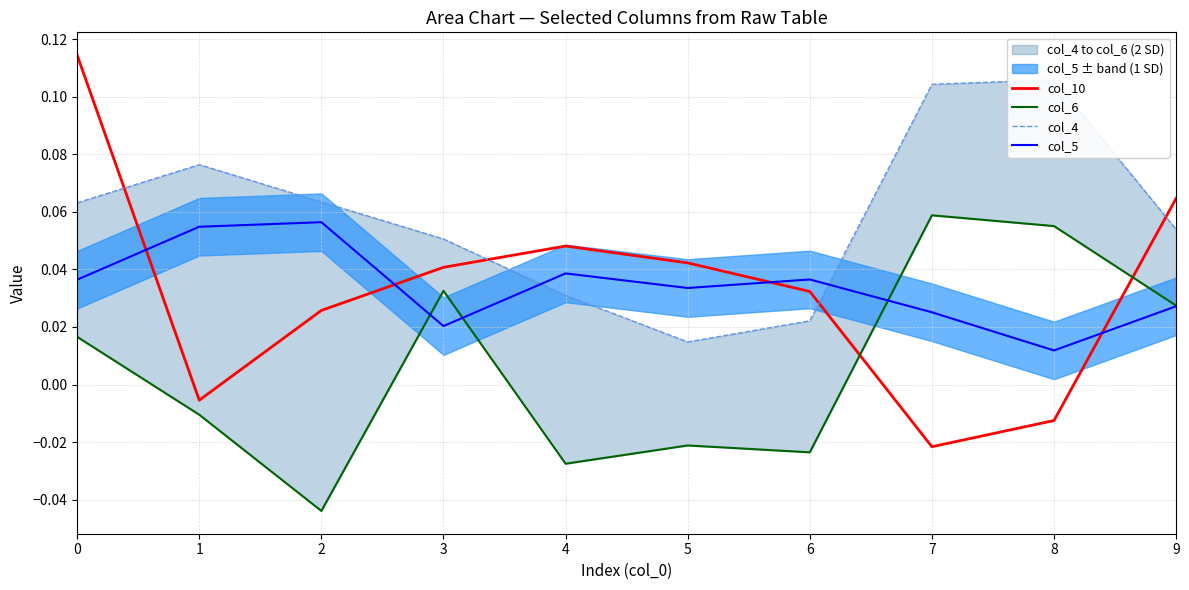

Where do col_4 and col_10 first cross each other?

0 and 1